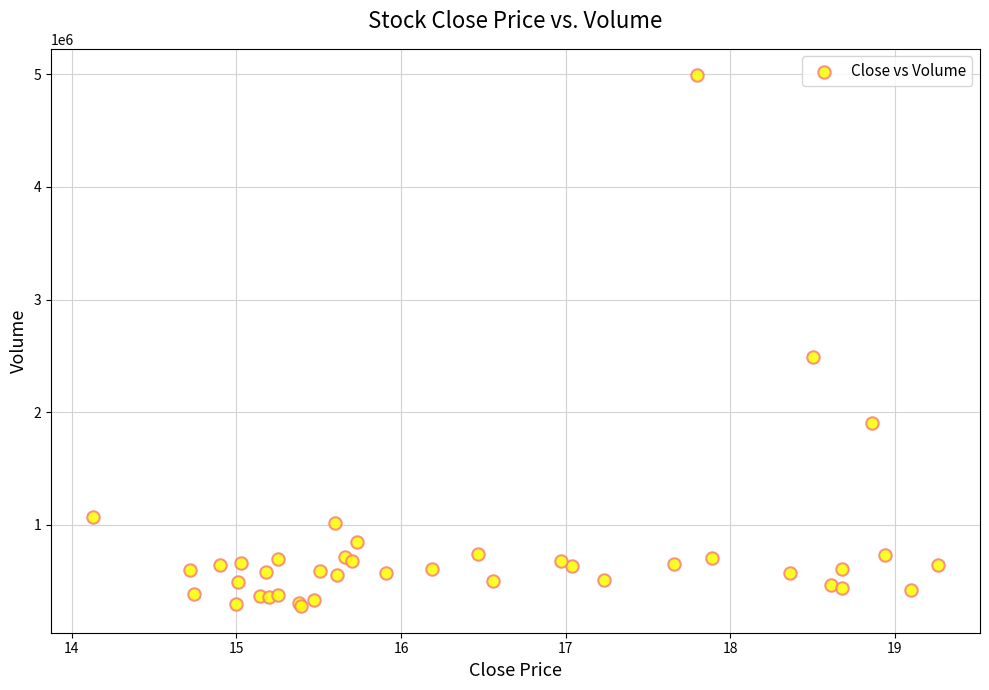

What Y value in the scatter plot is closest to 2633950?

2485800